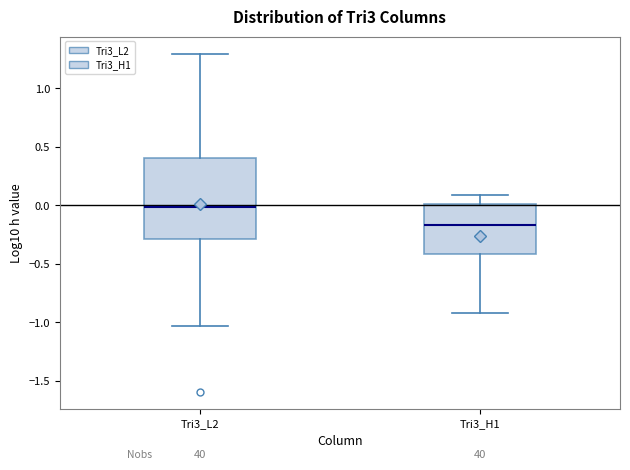

Comparing the boxes themselves (not the whiskers), which one is the tallest?

Tri3_L2